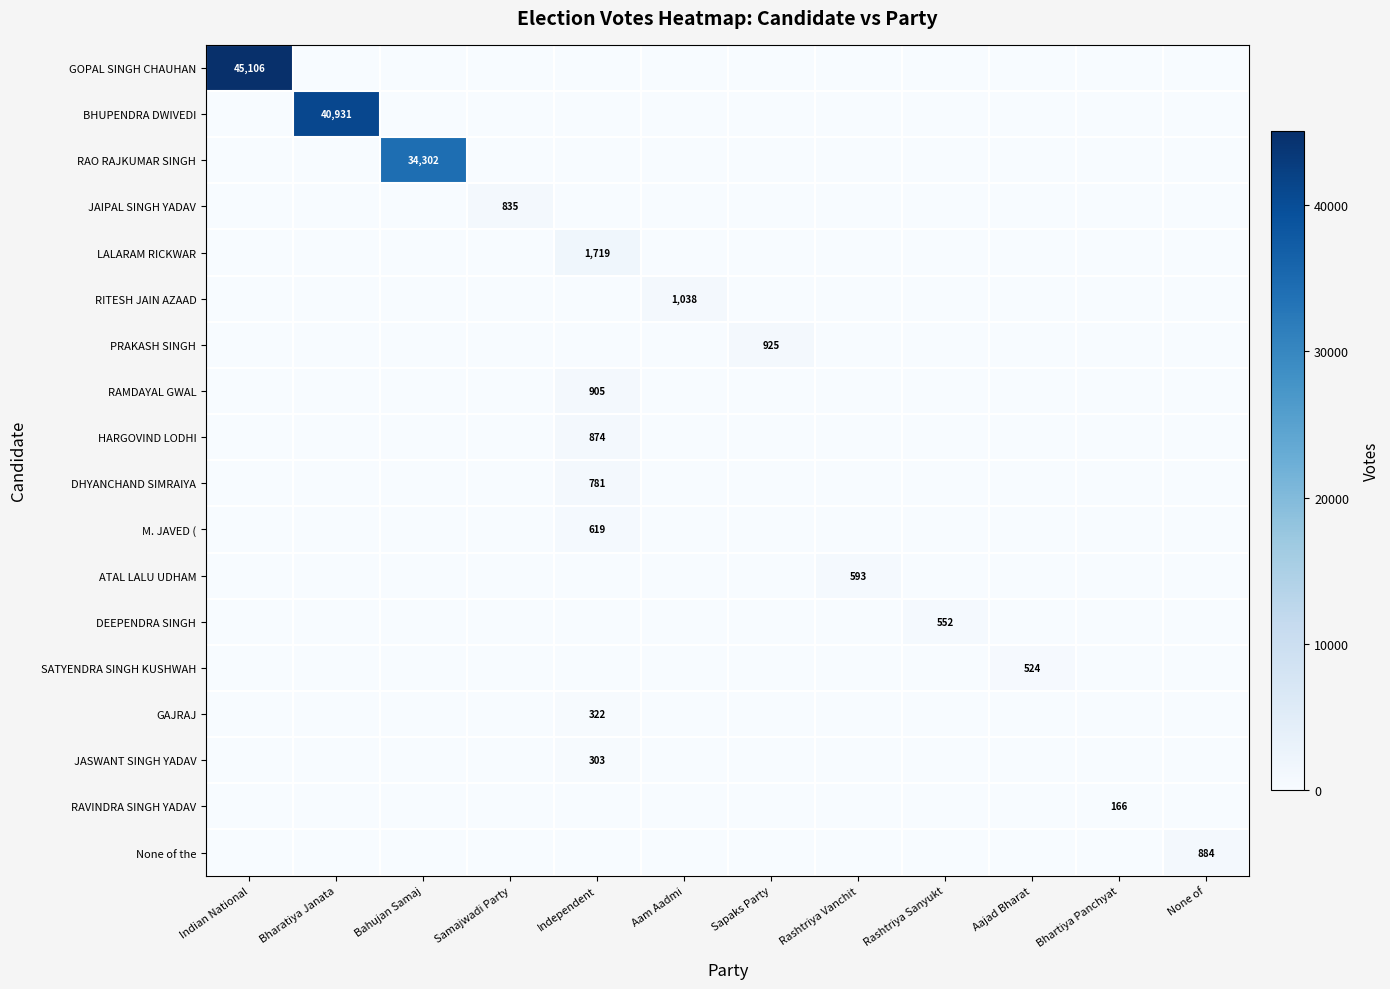

True or false: RITESH JAIN AZAAD has a value of 1038 at Aam Aadmi.

True